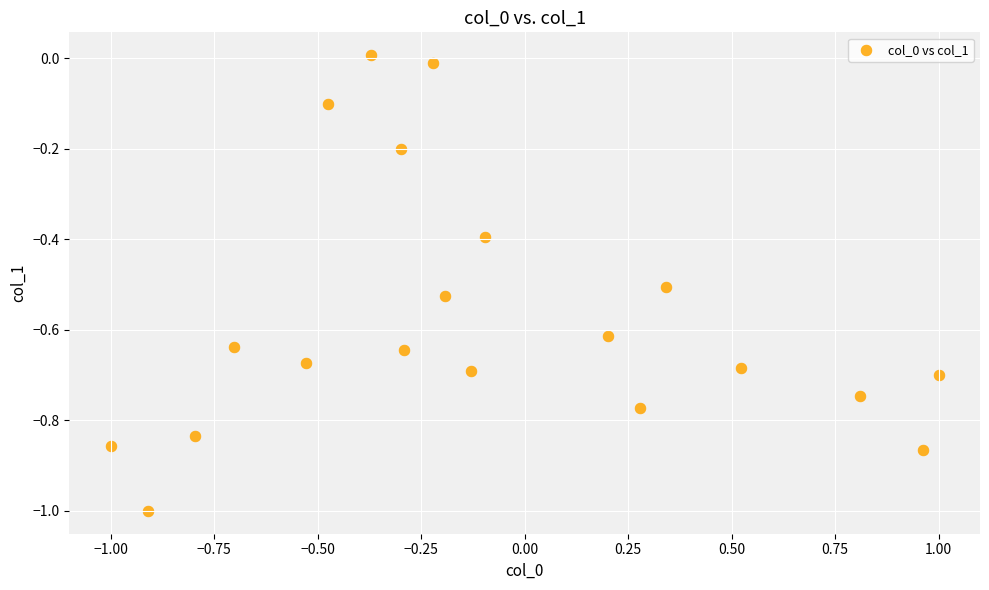

What is the range of X values (max minus min)?

2.0